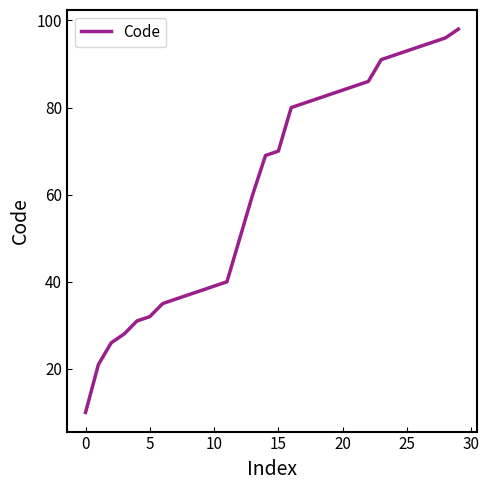

What is the maximum value shown in the chart?

98